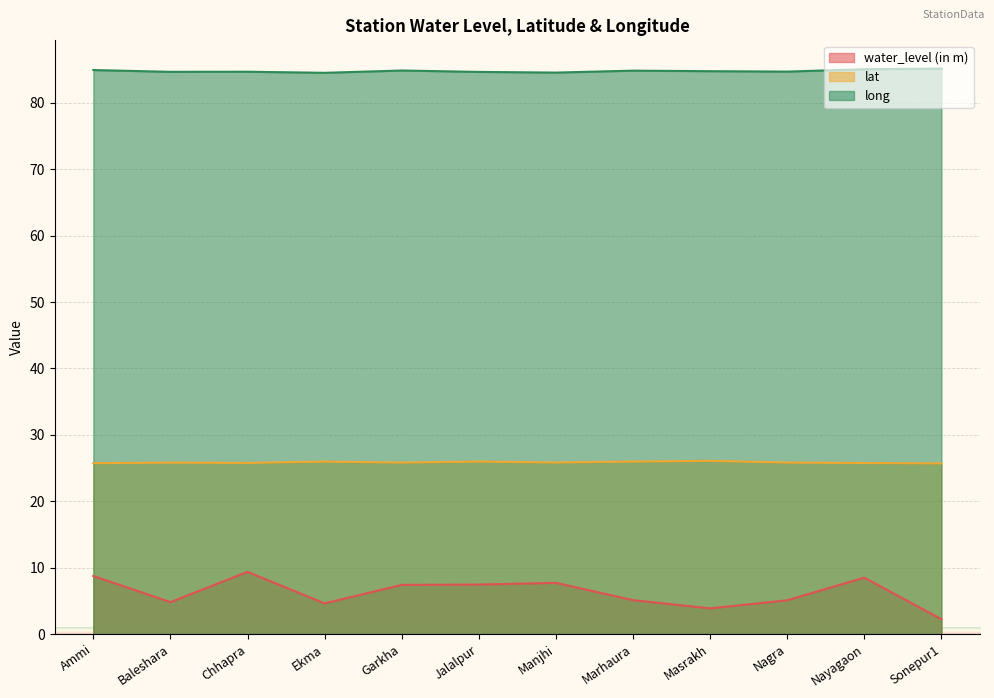

Reading left to right, transcribe all the data shown in this chart.

water_level (in m): Ammi=8.7	Baleshara=4.8	Chhapra=9.4	Ekma=4.6	Garkha=7.4	Jalalpur=7.5	Manjhi=7.7	Marhaura=5.1	Masrakh=3.9	Nagra=5.1	Nayagaon=8.5	Sonepur1=2.2
lat: Ammi=25.7	Baleshara=25.8	Chhapra=25.8	Ekma=26.0	Garkha=25.8	Jalalpur=26.0	Manjhi=25.8	Marhaura=26.0	Masrakh=26.1	Nagra=25.8	Nayagaon=25.8	Sonepur1=25.7
long: Ammi=85.0	Baleshara=84.7	Chhapra=84.7	Ekma=84.5	Garkha=84.9	Jalalpur=84.7	Manjhi=84.6	Marhaura=84.9	Masrakh=84.8	Nagra=84.7	Nayagaon=85.1	Sonepur1=85.2